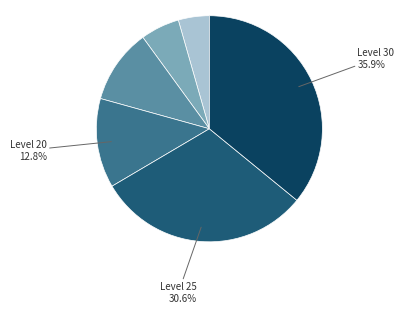

Does any single category account for the majority?

No